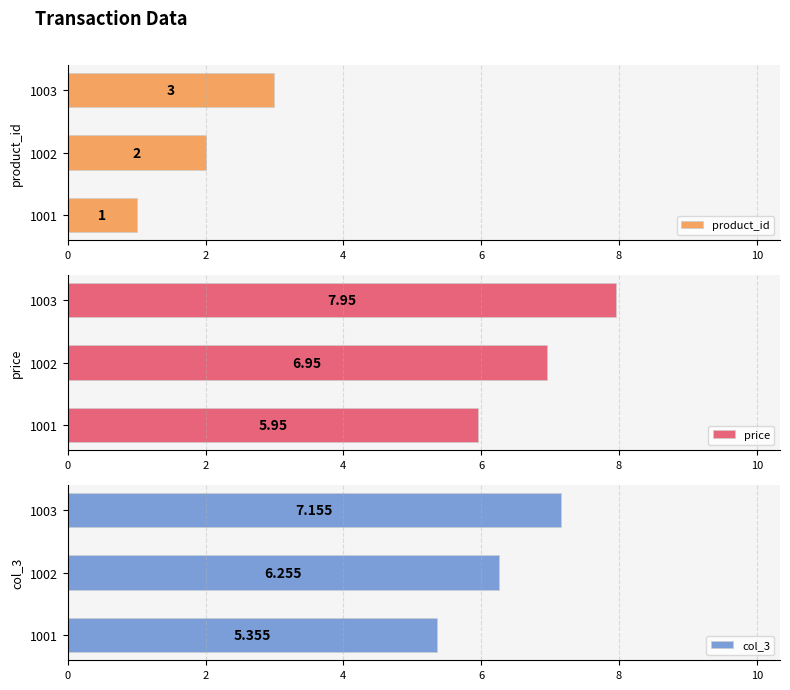

The product_id series shows 2 at 1002. True or false?

True